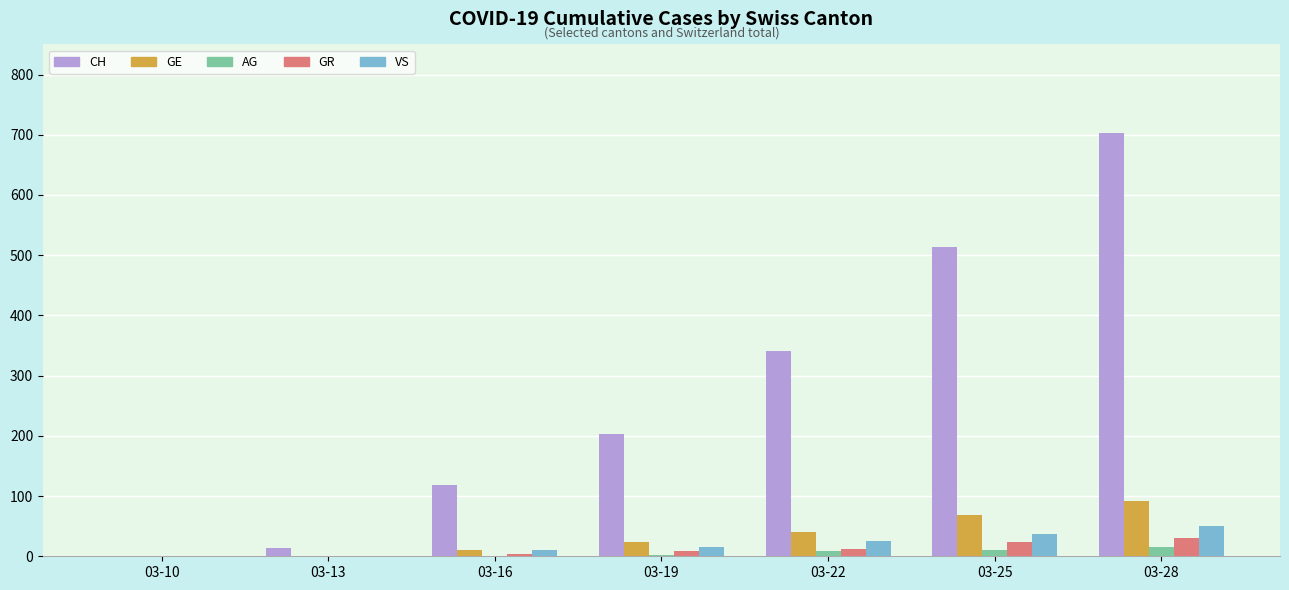

How many groups of bars are there?

7